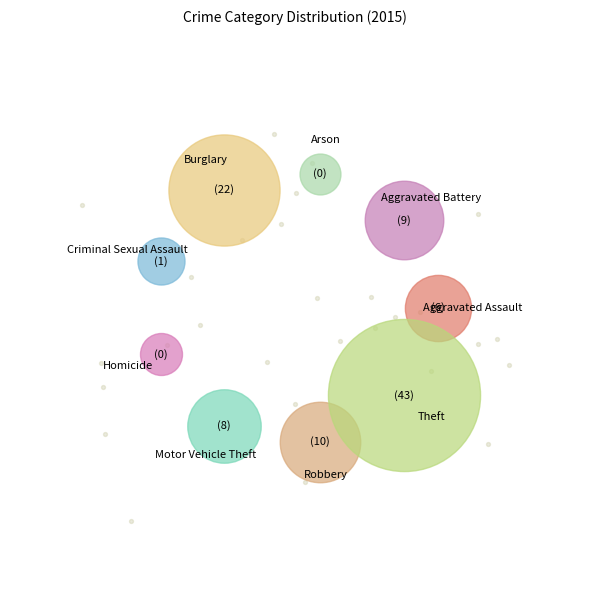

How many segments does this pie chart have?

9